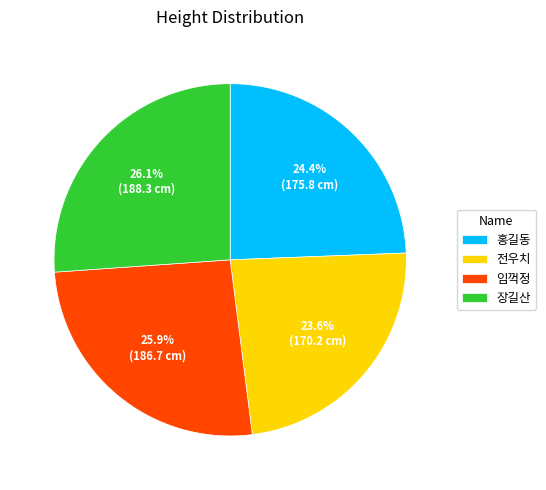

To the nearest percent, what is the average slice percentage?

25%